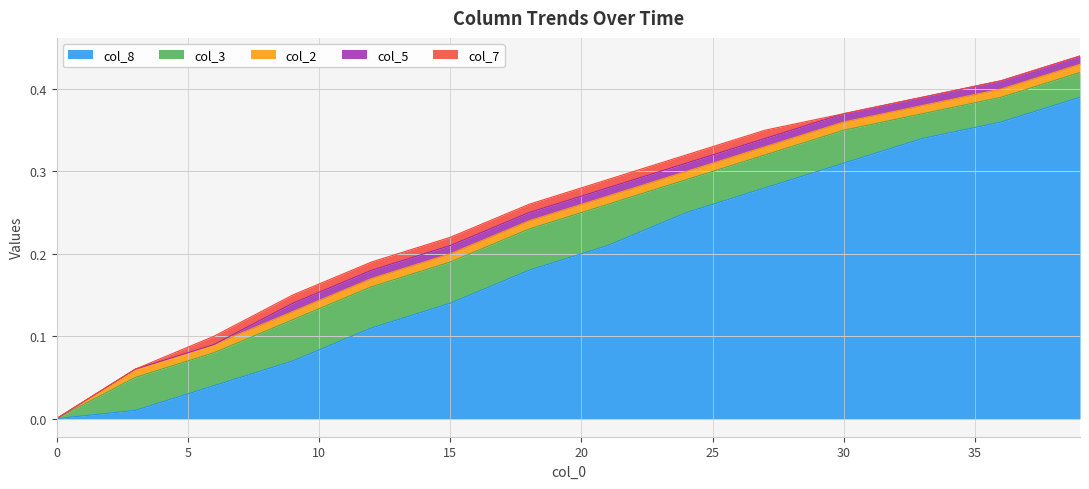

The col_5 series shows 0.0 at 9. True or false?

False